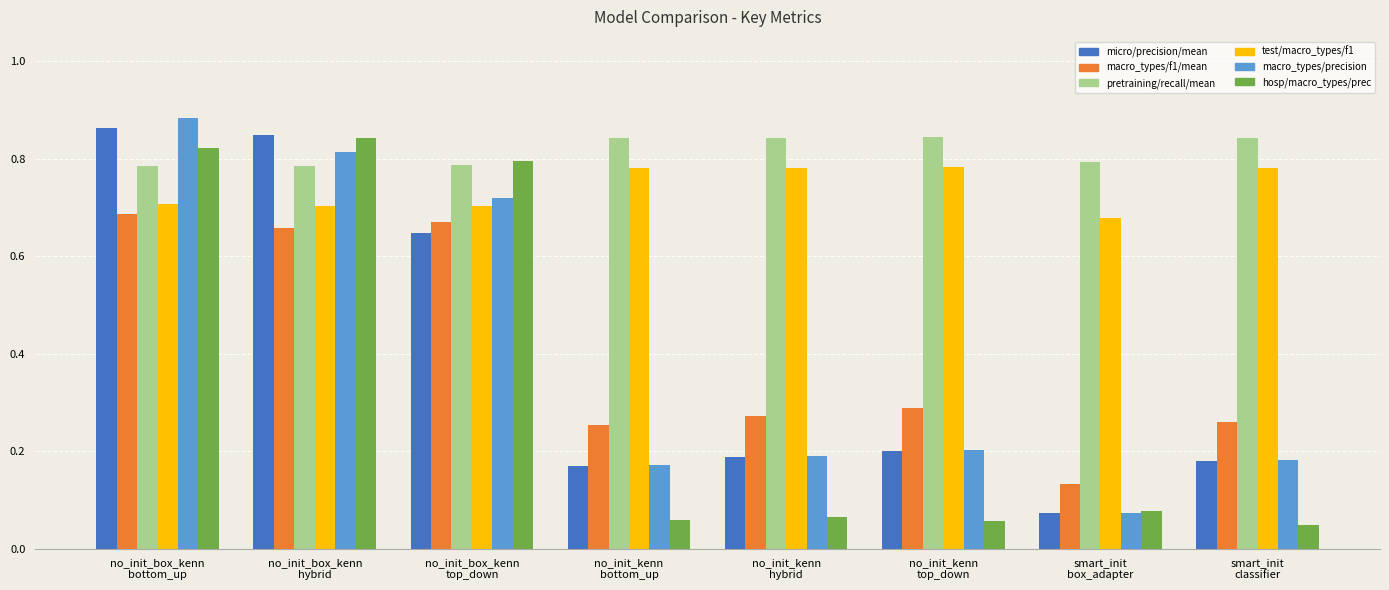

Which series has the largest total across all categories?

pretraining/recall/mean